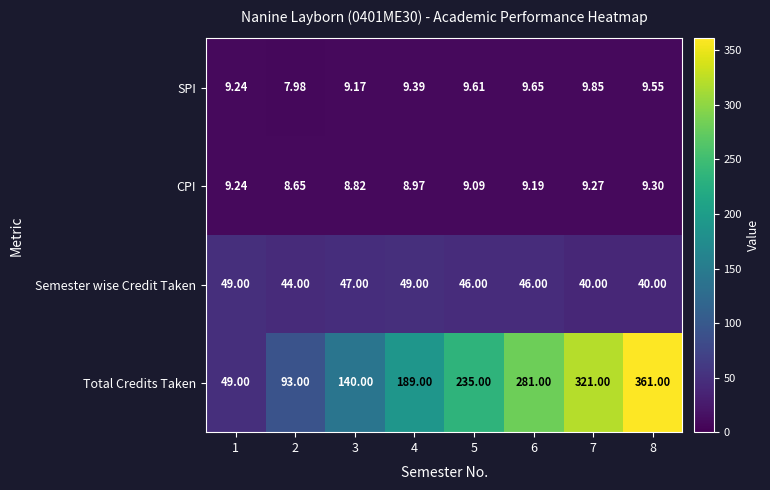

Is the value of CPI at 4 greater than the value of Semester wise Credit Taken at 4?

No